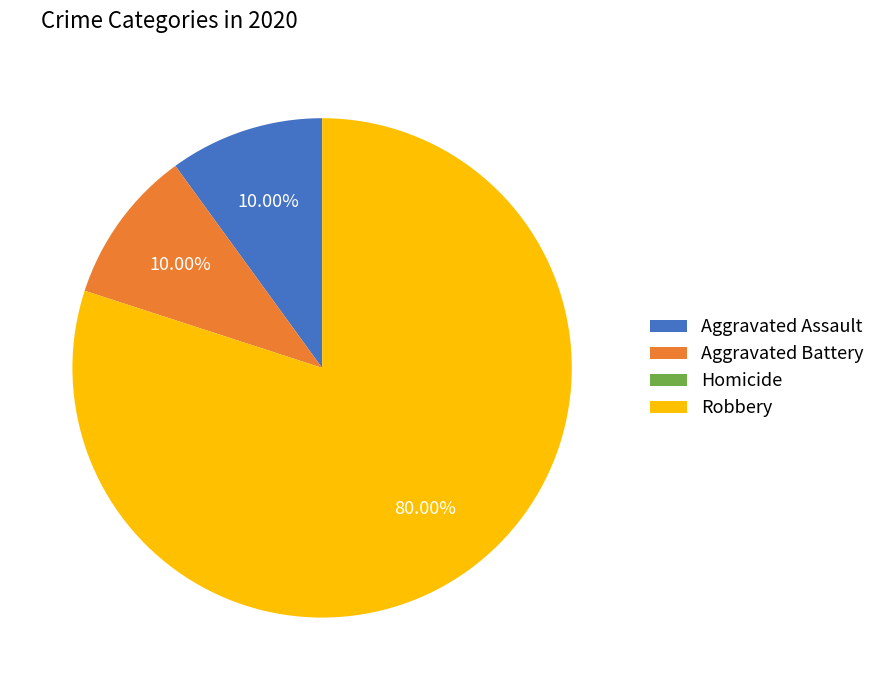

Approximately how many times larger is the value at Robbery compared to Aggravated Battery?

8.0